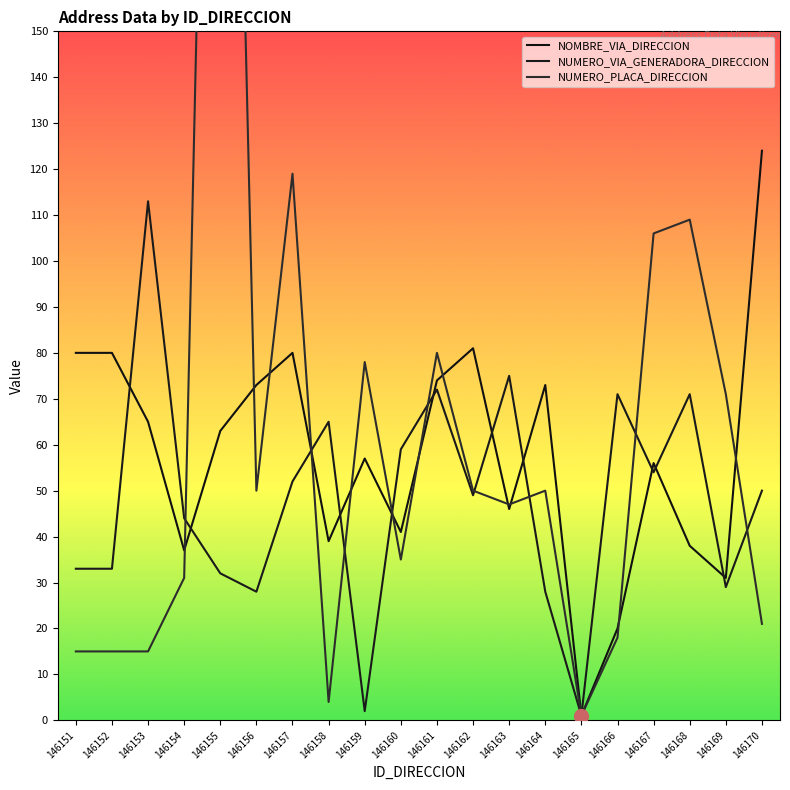

Does the chart have visible grid lines?

No